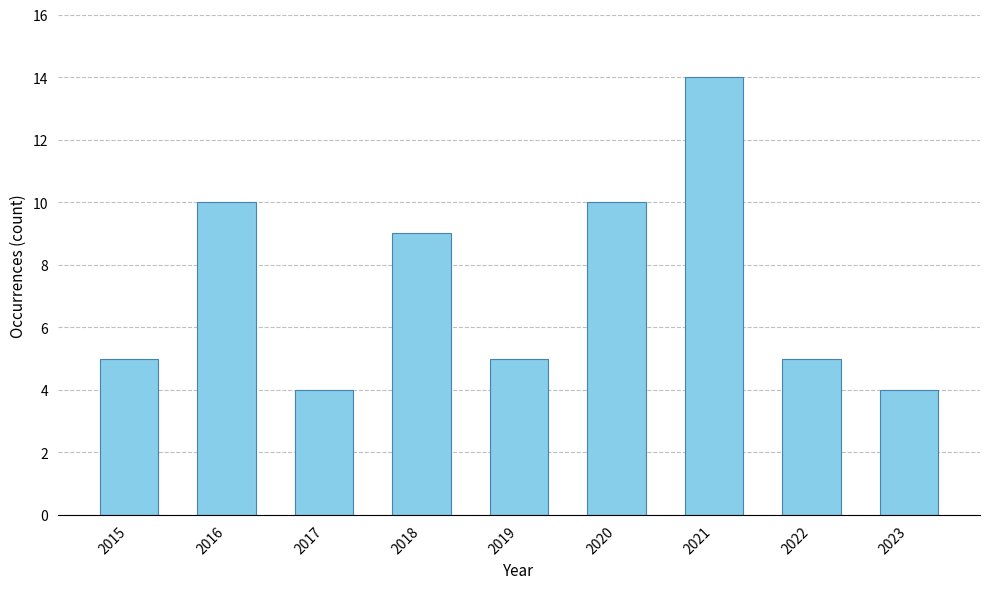

What value does the data have at 2019?

5